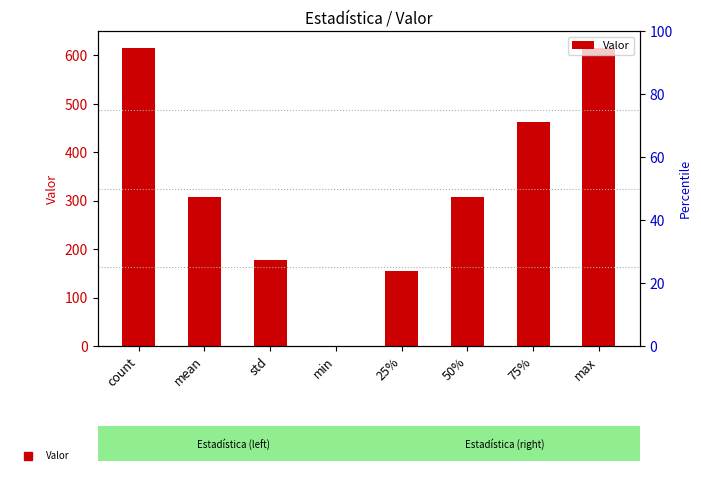

What is the sum of all values?

2640.7